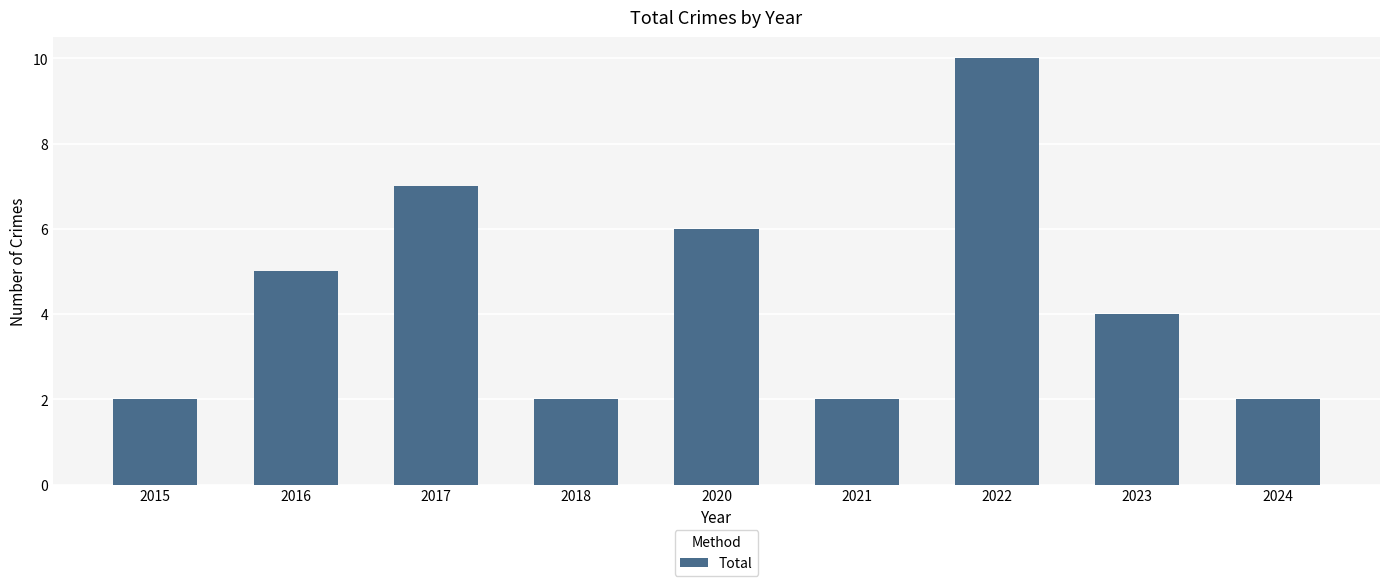

What is the maximum value shown in the chart?

10